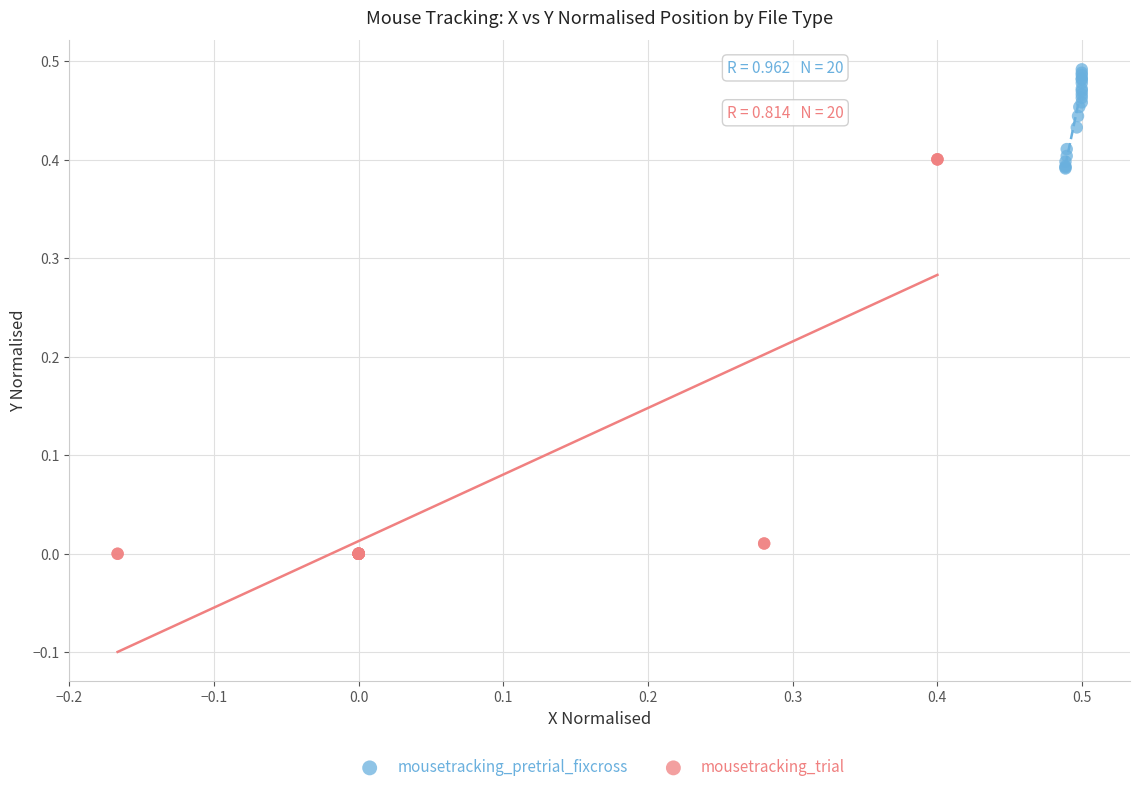

Which series contains the highest Y value?

mousetracking_pretrial_fixcross